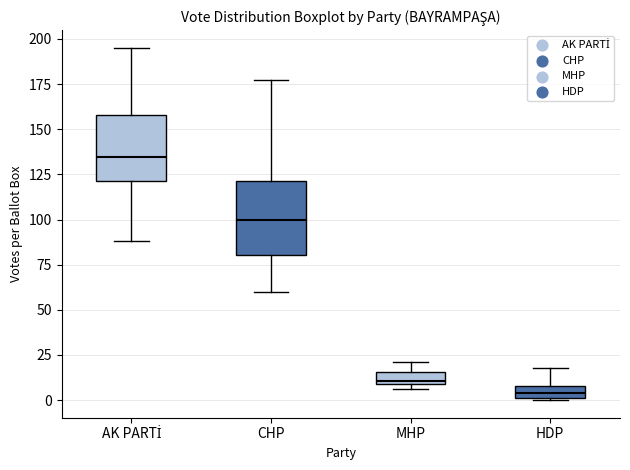

Which box has the highest median line?

AK PARTİ